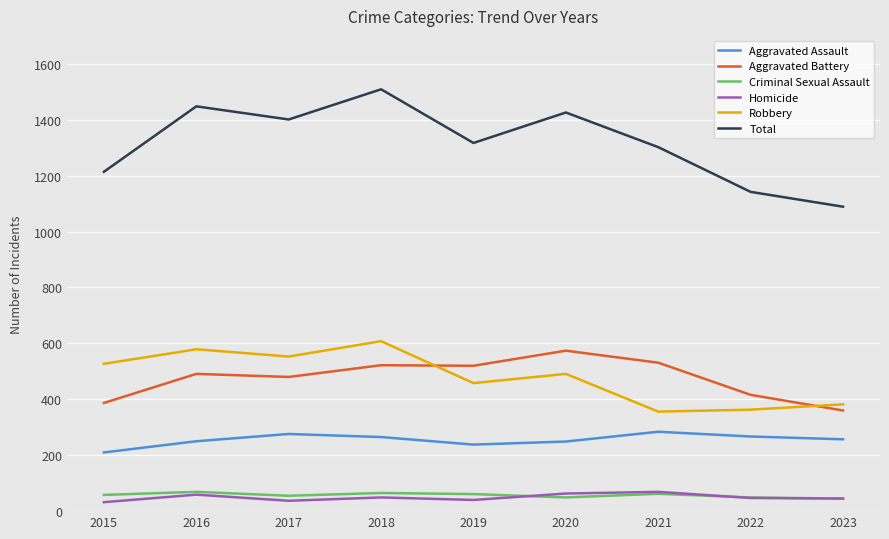

At which label does Aggravated Assault reach its minimum?

2015